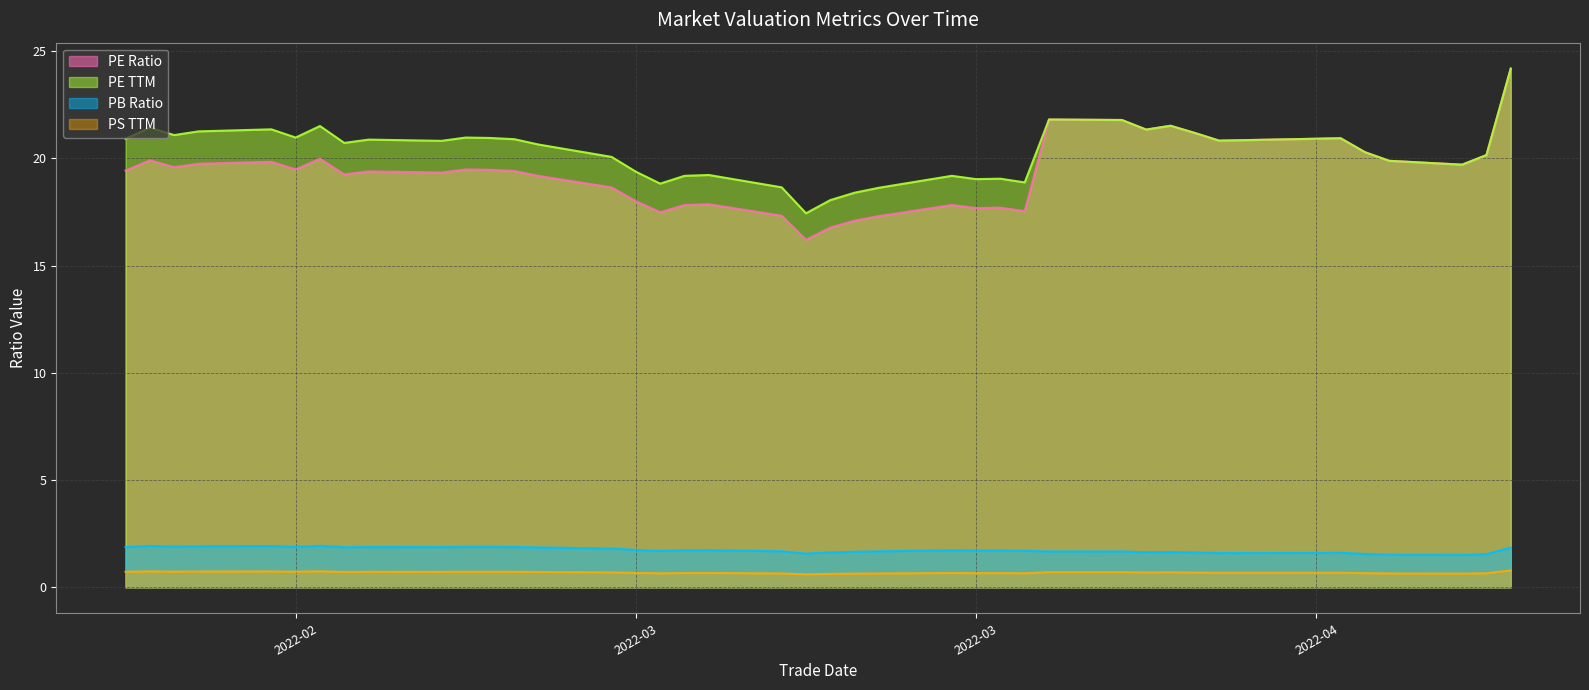

What is the highest value of the PE Ratio (line) series?

24.2